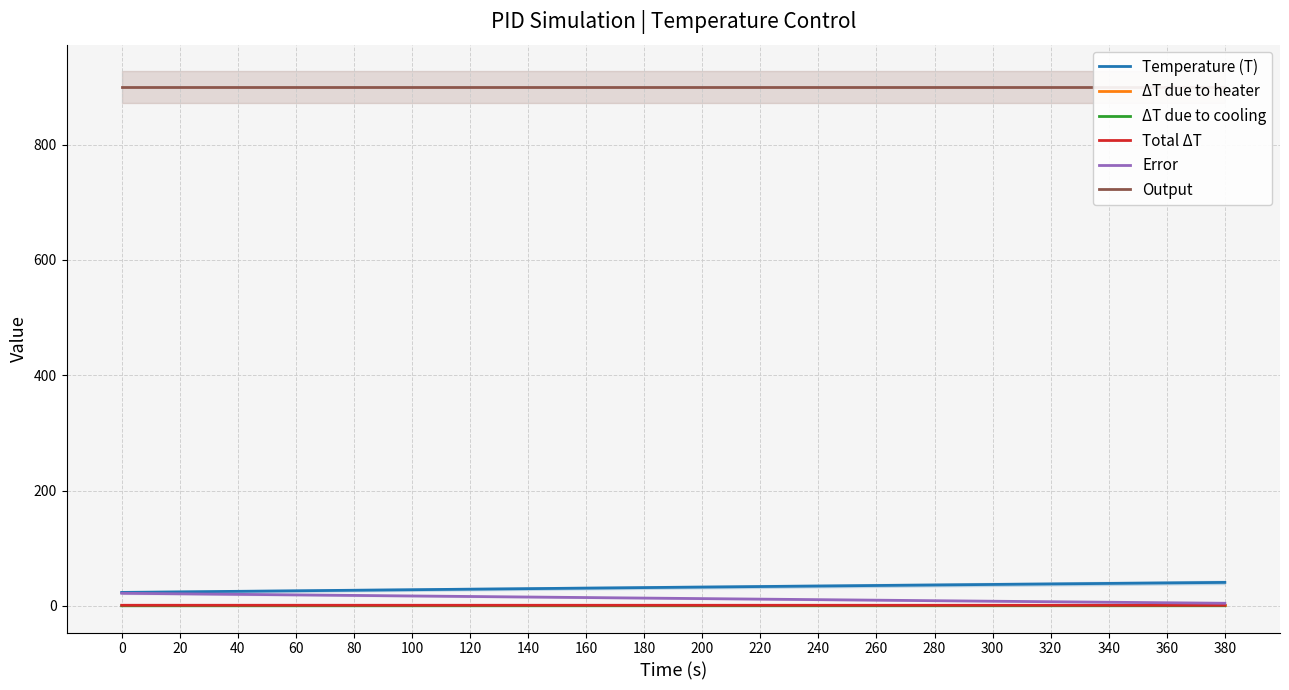

What is the value of the Temperature (T) point at the 6th from the left?

27.9